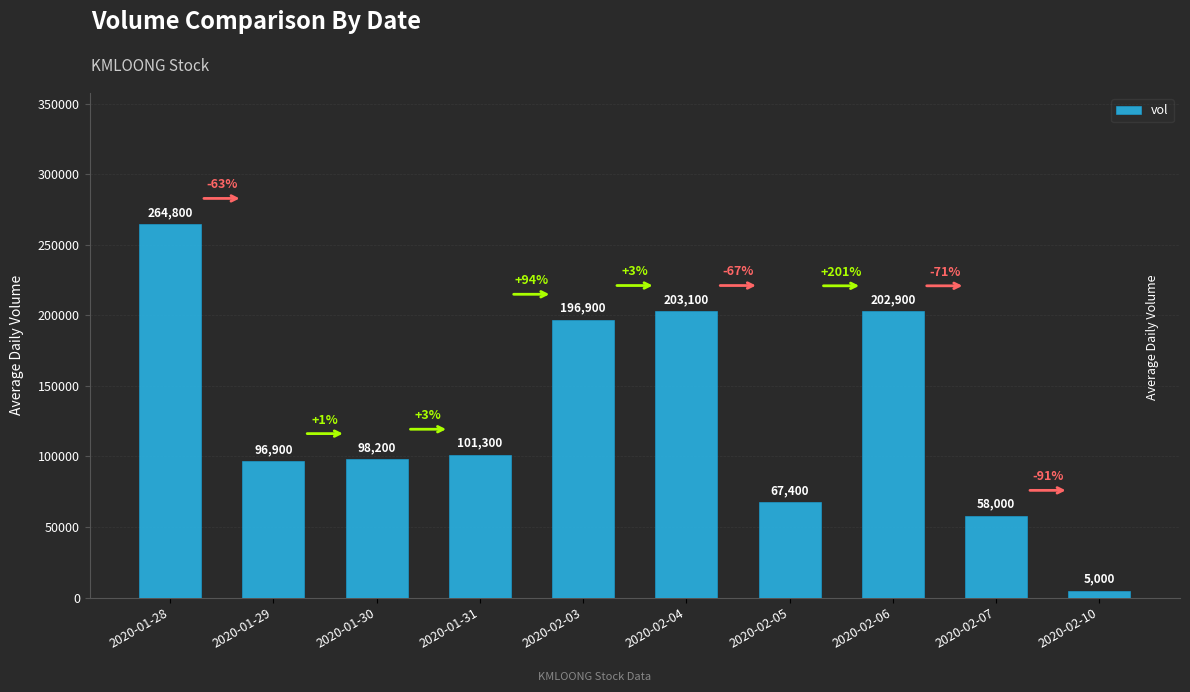

Rank the categories by value from highest to lowest.

2020-01-28, 2020-02-04, 2020-02-06, 2020-02-03, 2020-01-31, 2020-01-30, 2020-01-29, 2020-02-05, 2020-02-07, 2020-02-10